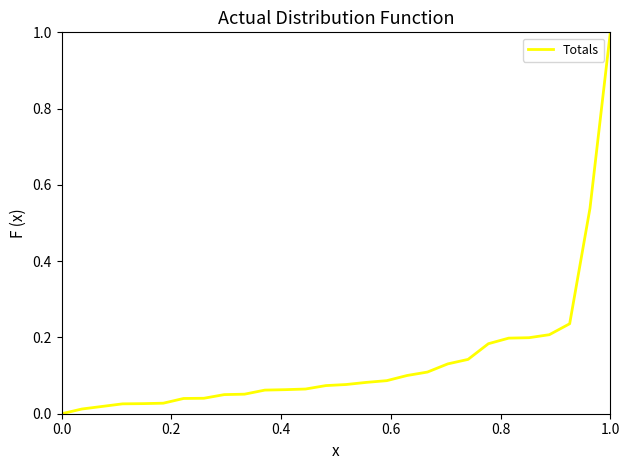

What is the value of the 27th point from the left?

0.5